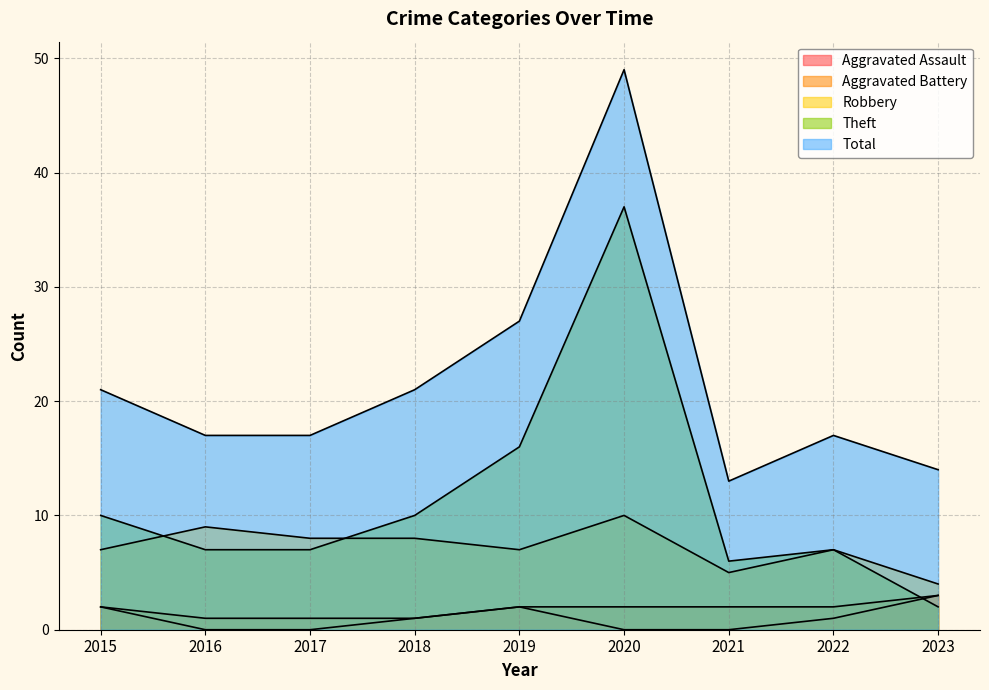

Which series has the largest range (max minus min)?

Total